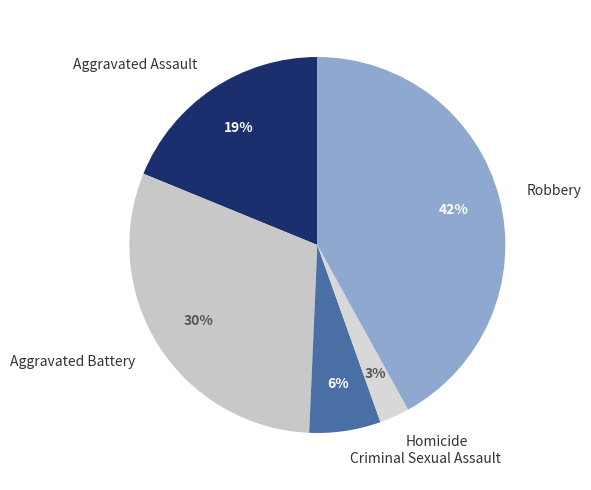

Rank the categories by value from highest to lowest.

Robbery, Aggravated Battery, Aggravated Assault, Criminal Sexual Assault, Homicide